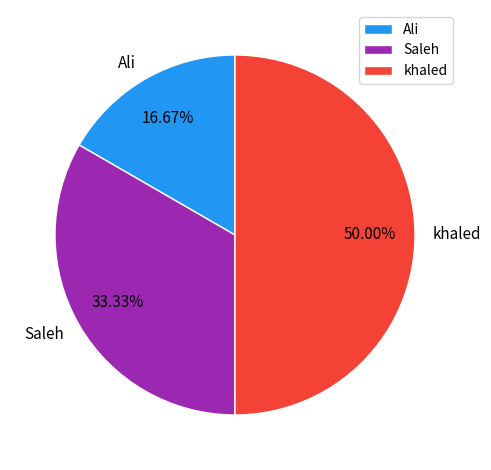

Rank the categories by value from highest to lowest.

khaled, Saleh, Ali